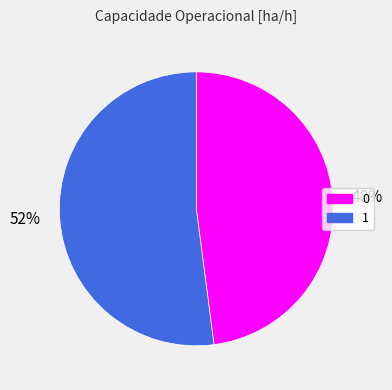

To the nearest percent, what is the average slice percentage?

50%